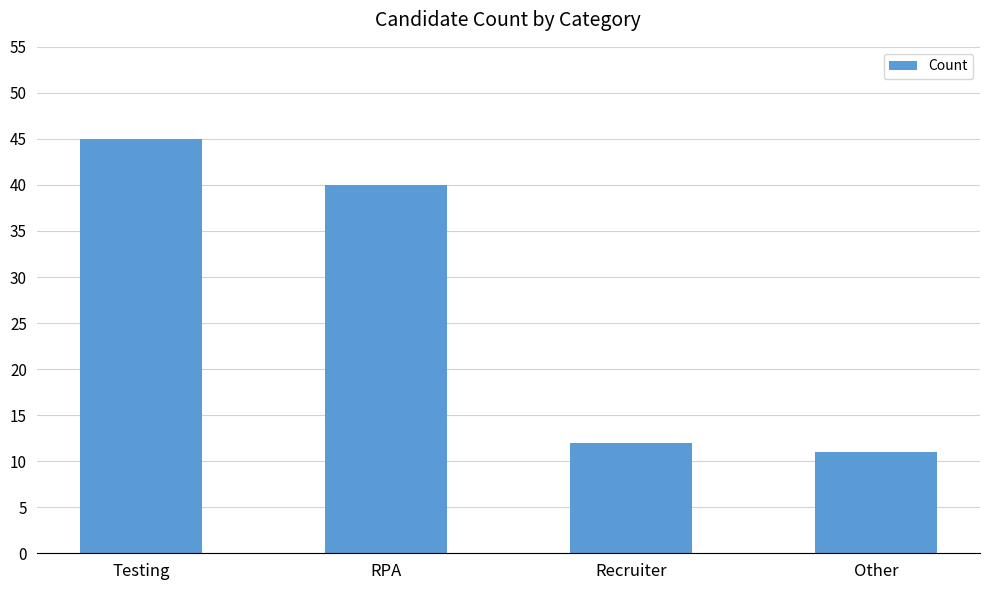

What is the sum of the values at RPA and Testing?

85